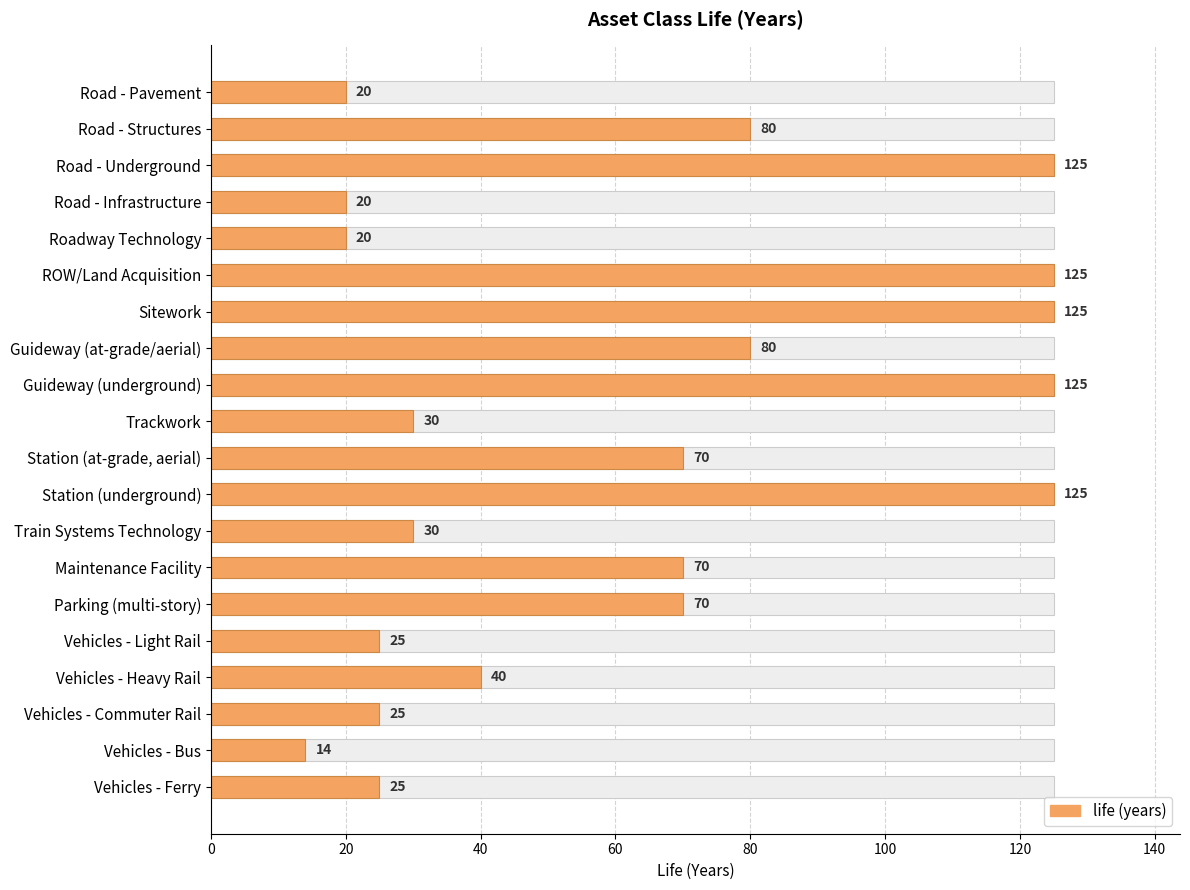

How many values are below 70?

10